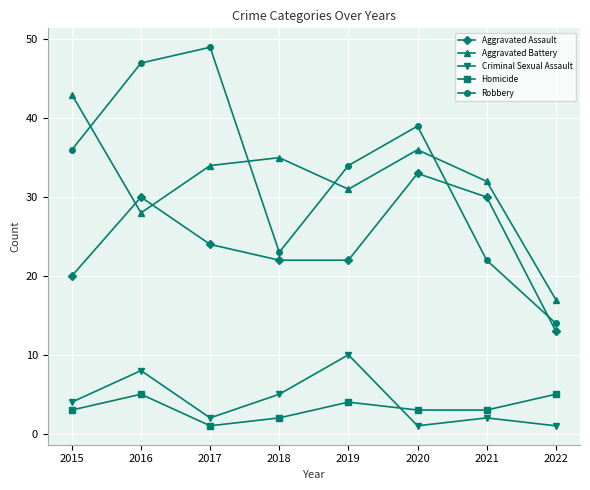

What are all the series names shown in the legend?

Aggravated Assault, Aggravated Battery, Criminal Sexual Assault, Homicide, Robbery